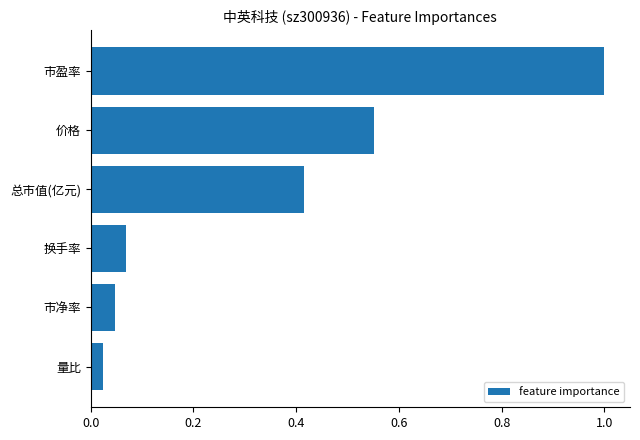

The value at 市盈率 is 1.0. True or false?

True